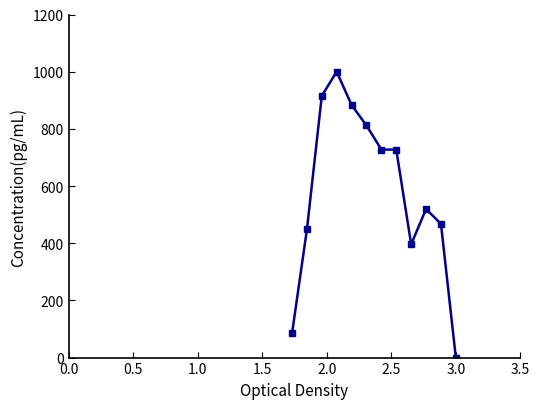

What is the sum of all values?

6981.4